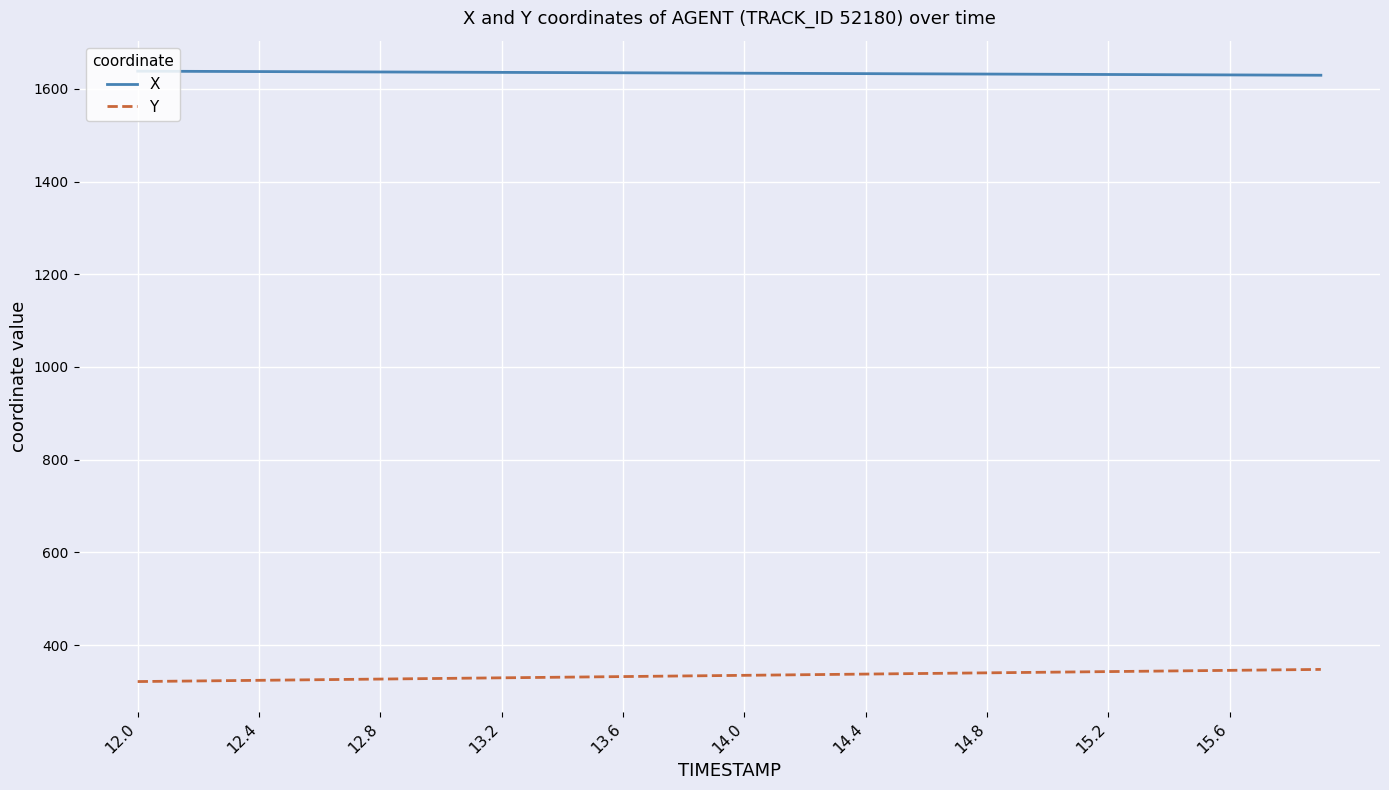

Which series has the largest total across all categories?

X